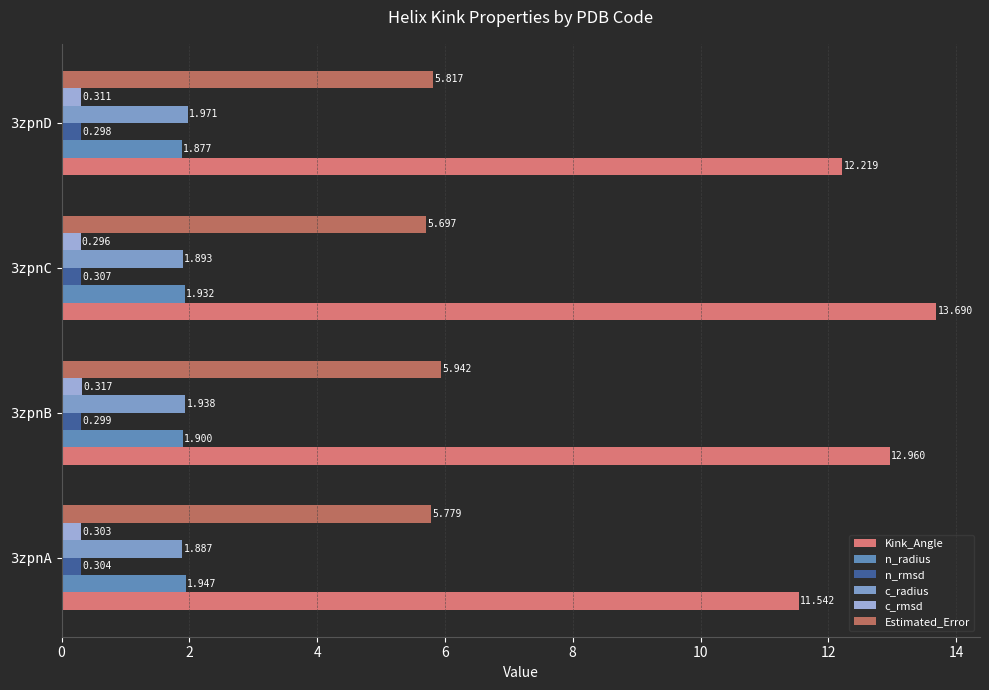

Which series has the largest total across all categories?

Kink_Angle